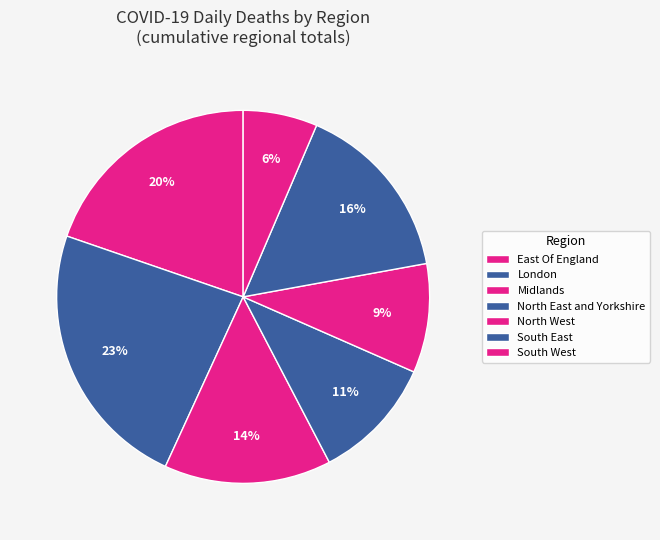

Count the number of slices in the pie.

7